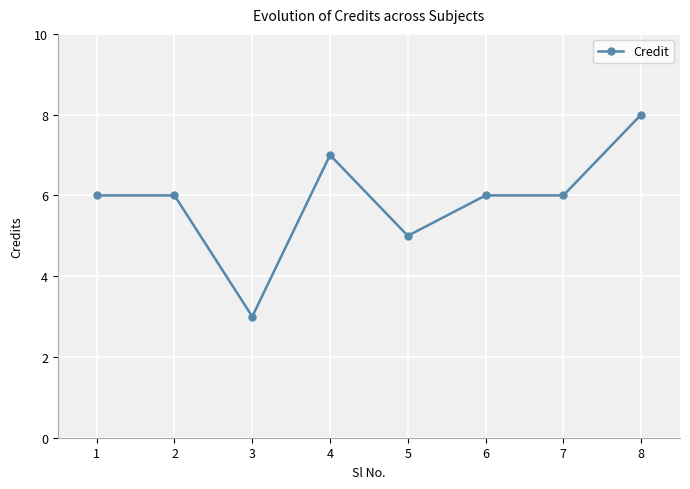

What is the difference between the second highest and minimum values?

4